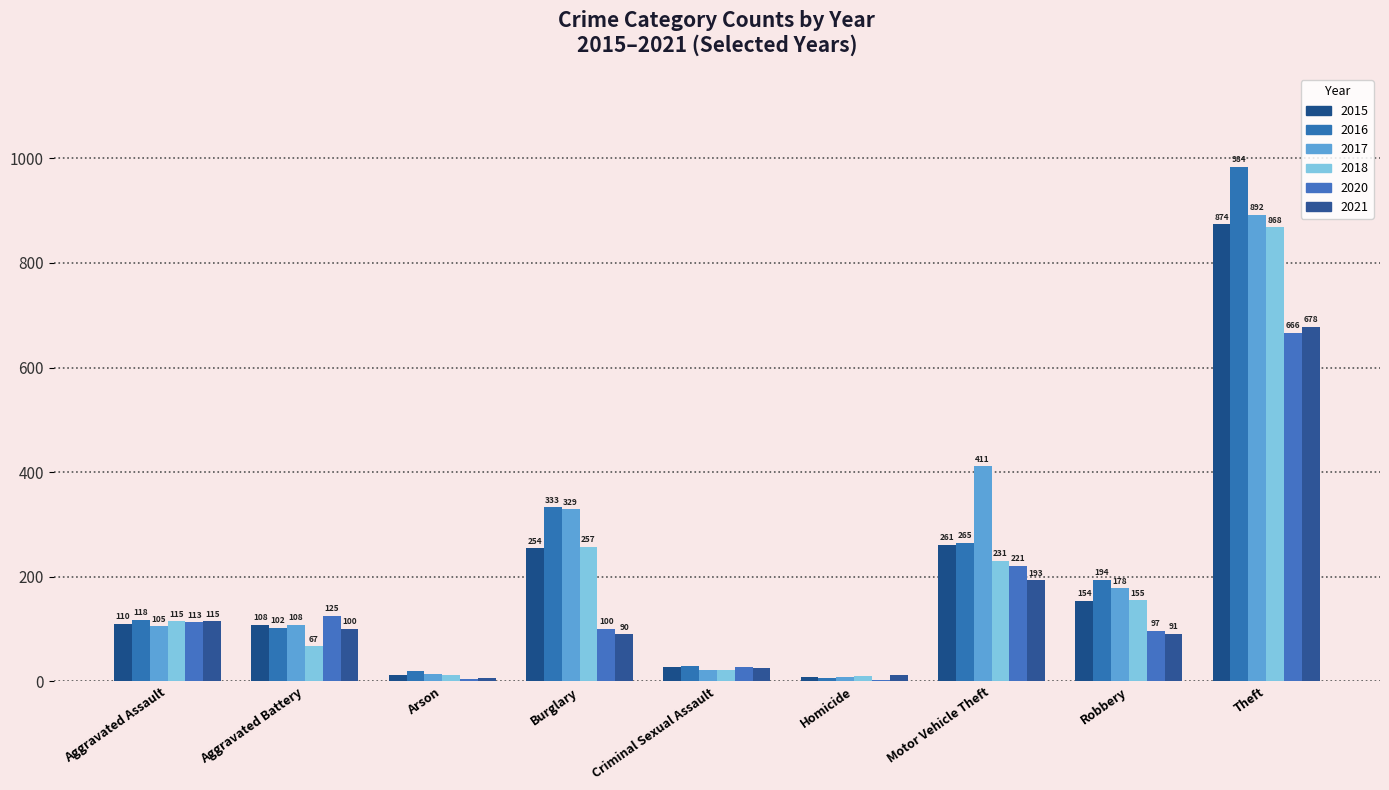

What is the label of the 6th bar from the right?

Burglary